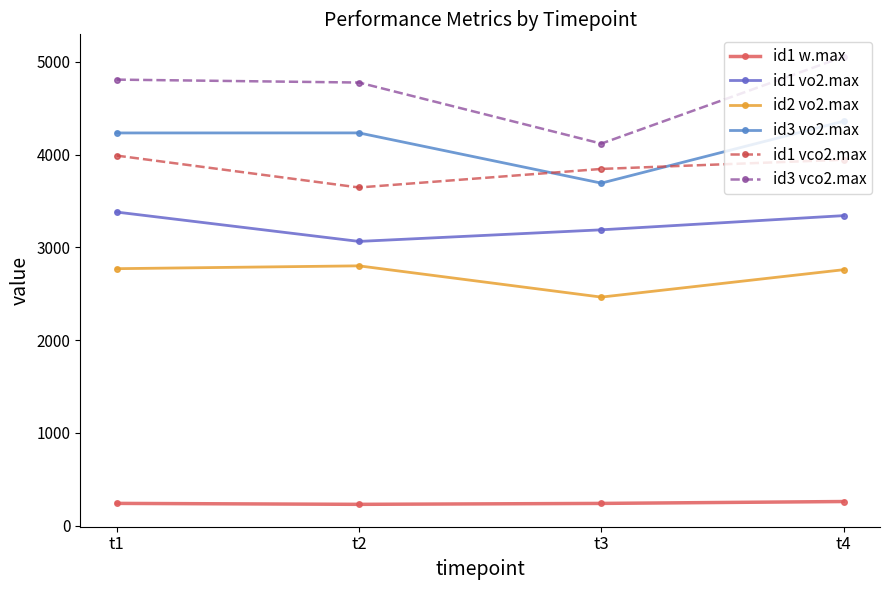

True or false: id2 vo2.max and id3 vo2.max intersect in this chart.

False